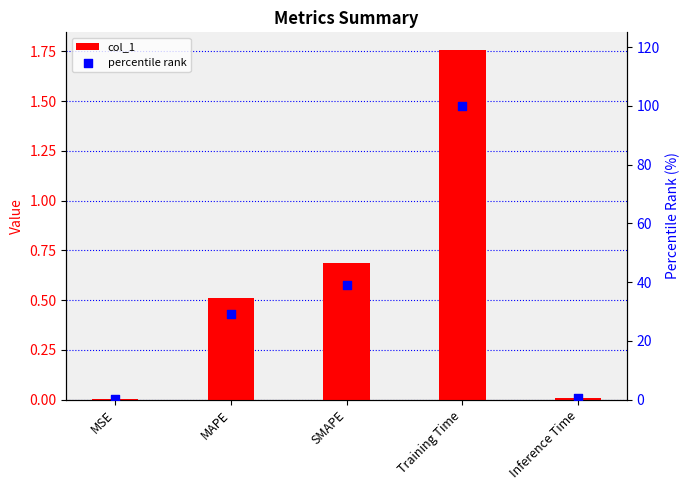

What are all the series names shown in the legend?

col_1, percentile rank